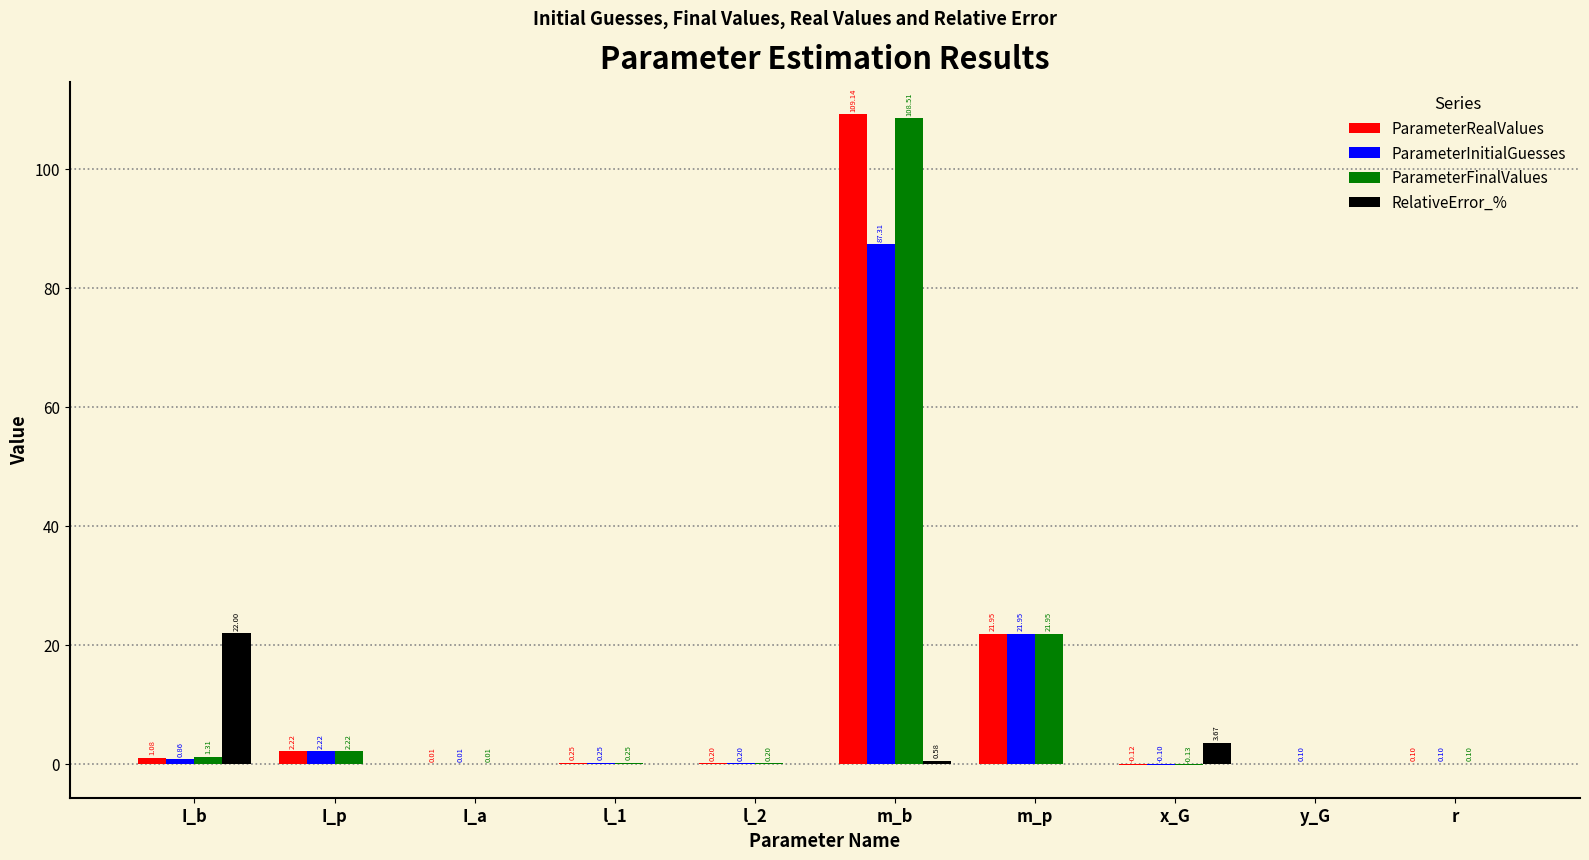

Which category has the highest value in the RelativeError_% series?

I_b